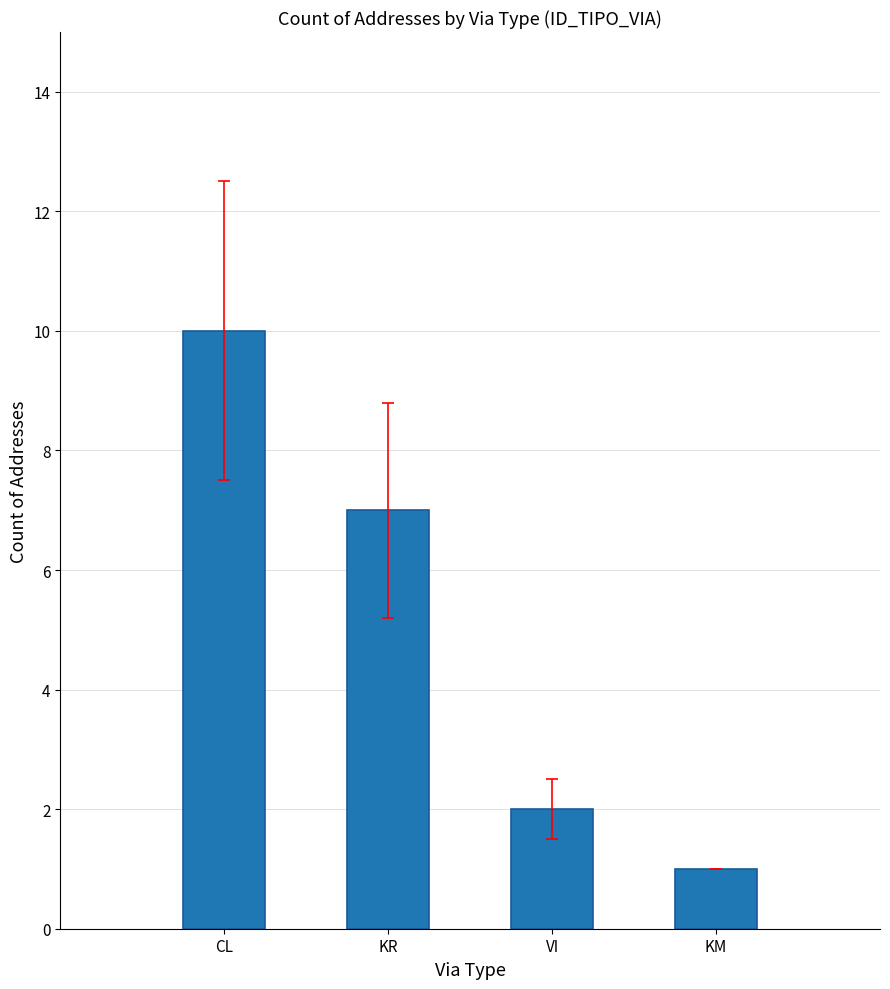

What is the label of the 1st bar from the left?

CL